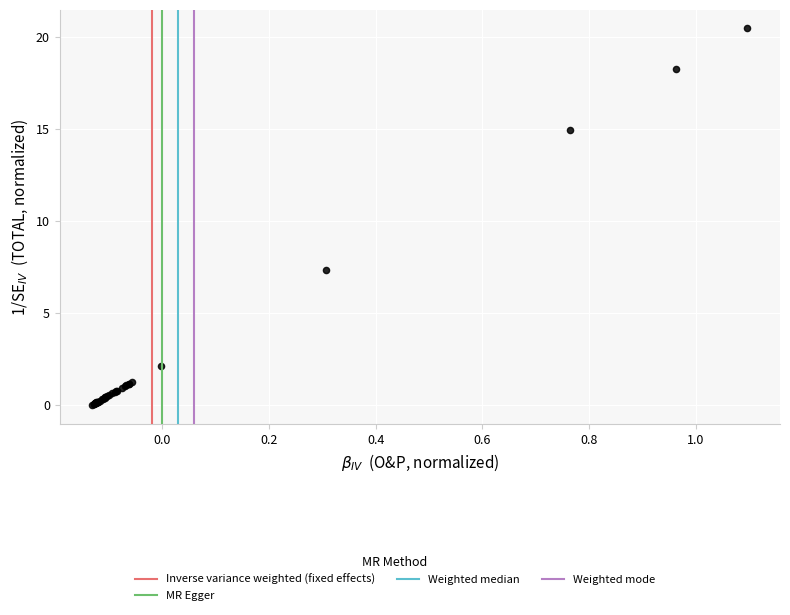

What Y value in the scatter plot is closest to 10?

7.3